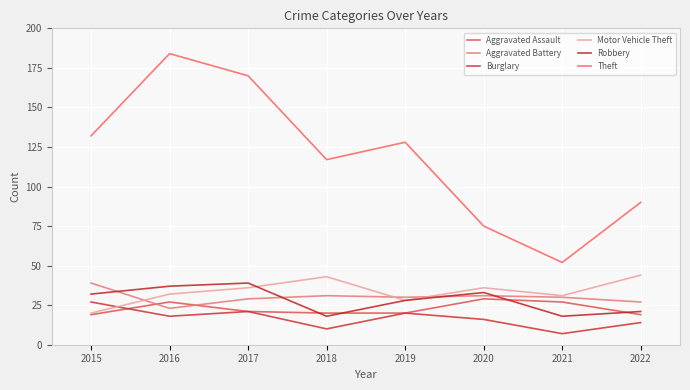

True or false: Aggravated Battery has a value of 46 at 2022.

False